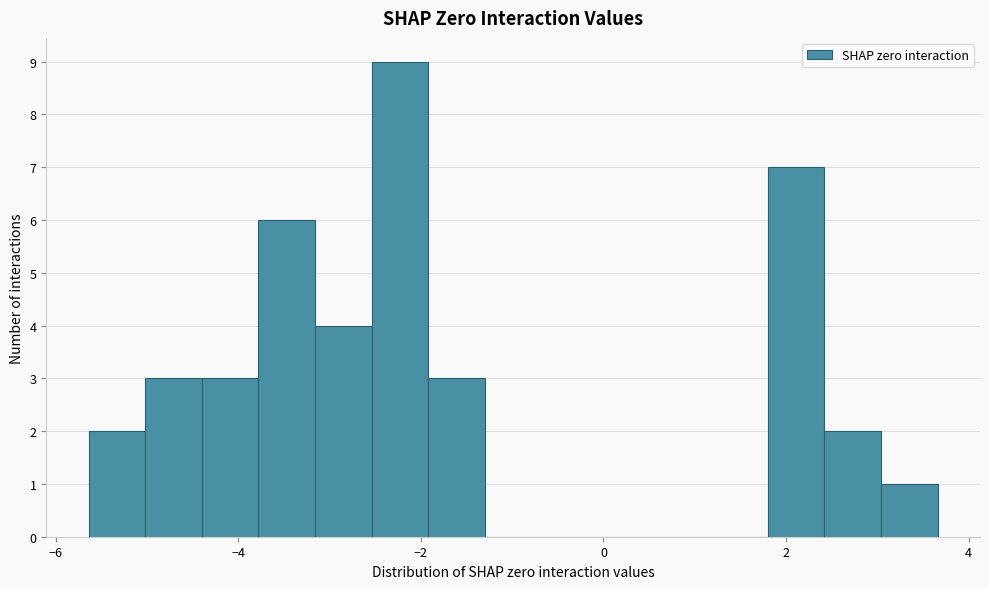

Read against the x-axis, roughly where is the centre of the tallest bar?

-2.2